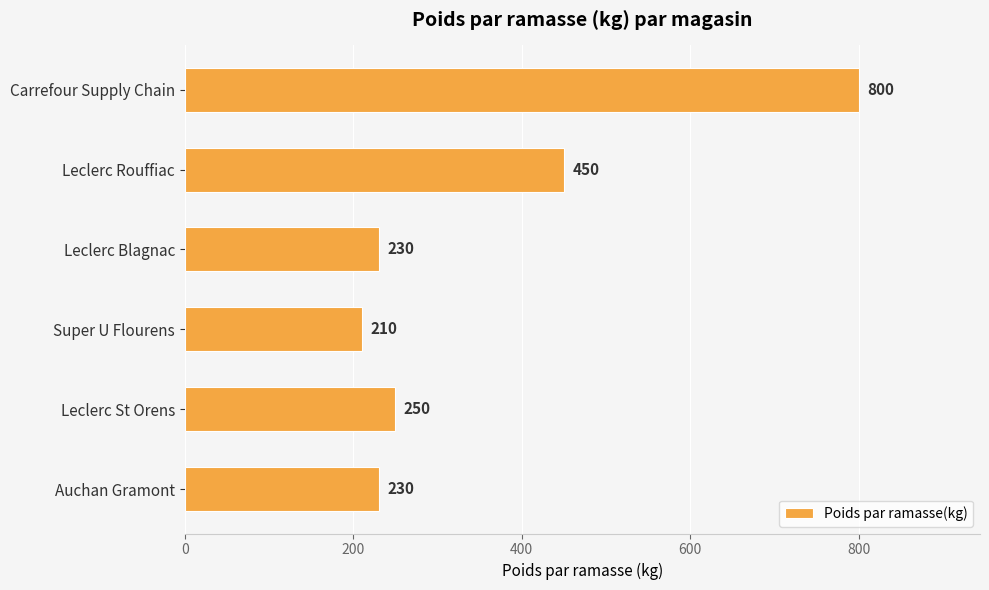

What is the greatest value displayed?

800